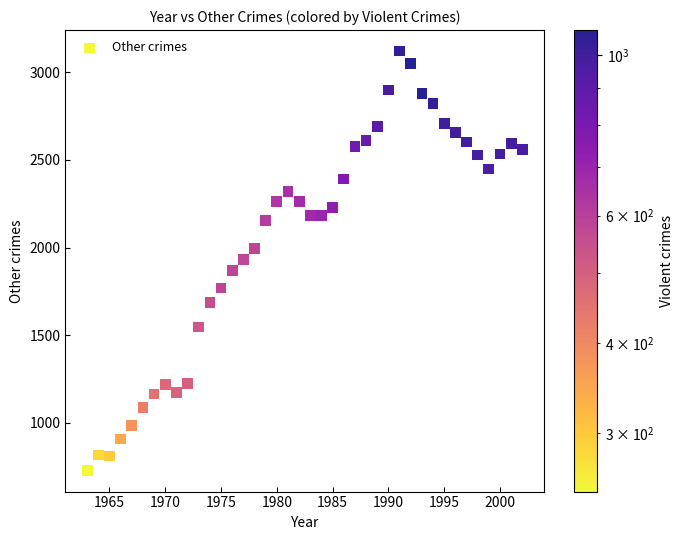

What is the range of Y values (max minus min)?

2396